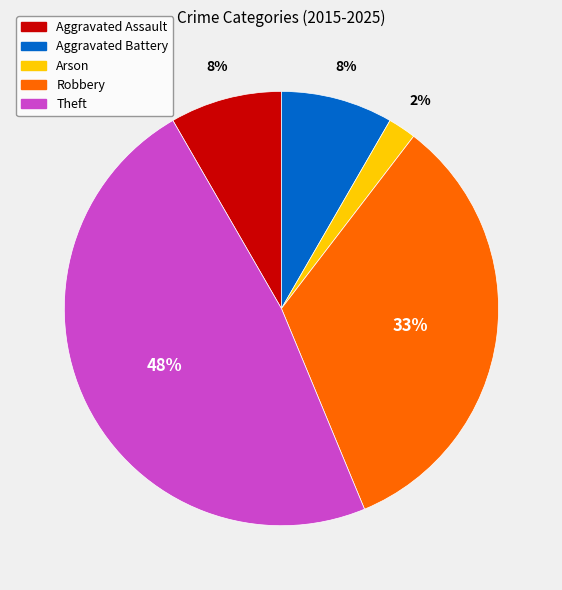

How many slices are in this pie chart?

5